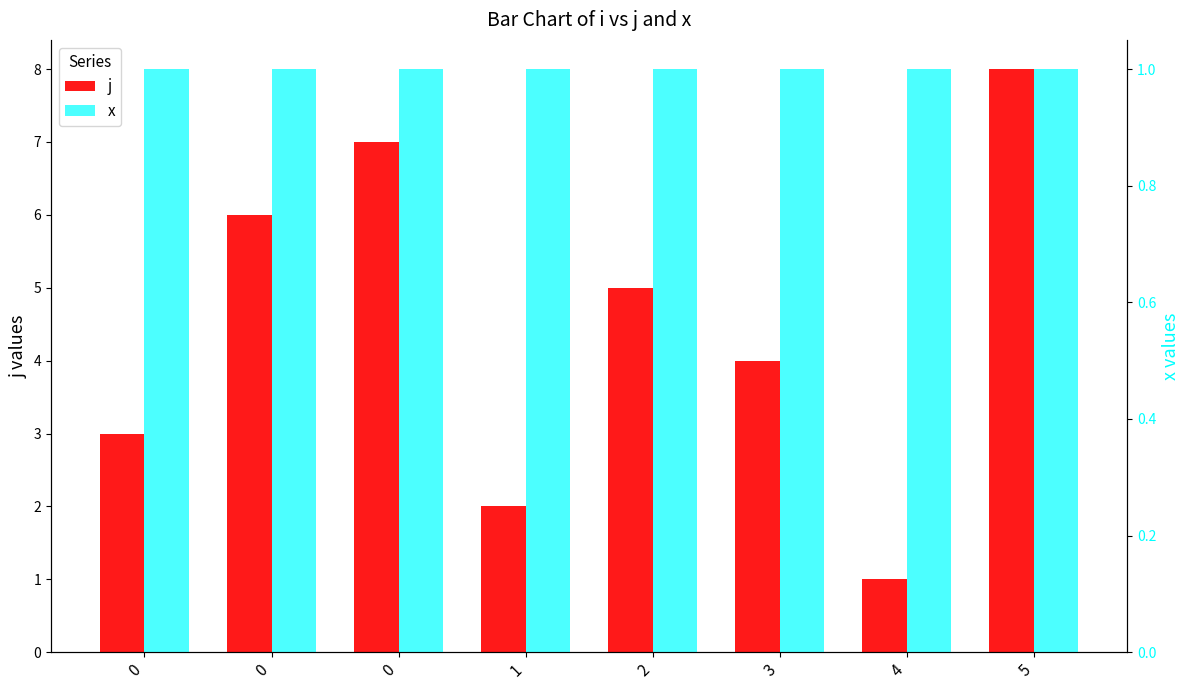

Is it true that j equals 8 at 5?

True